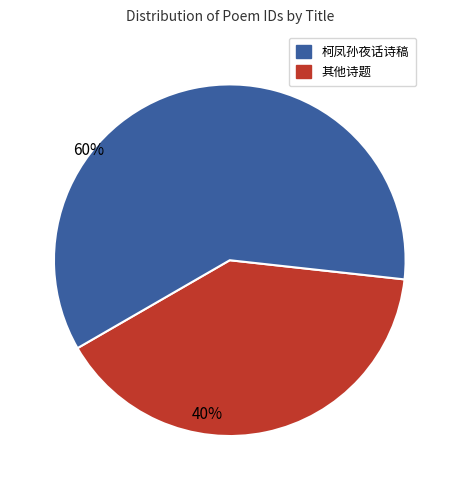

Does any single category account for the majority?

Yes